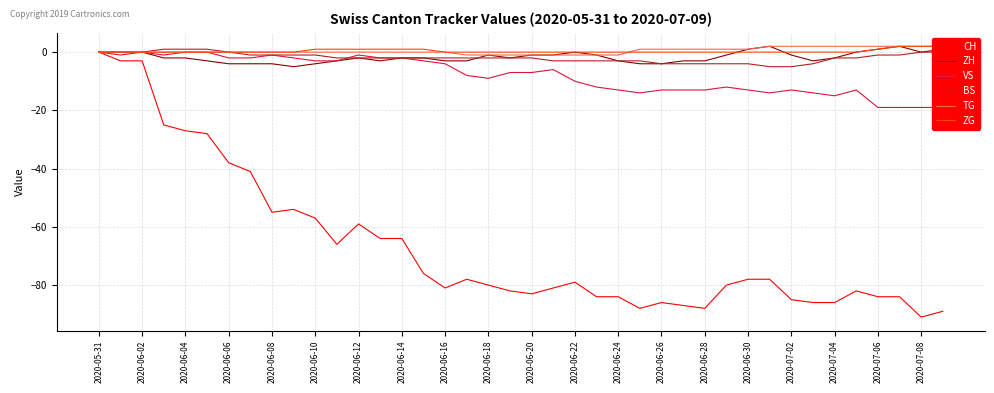

Is it true that CH equals -121 at 2020-06-28?

False